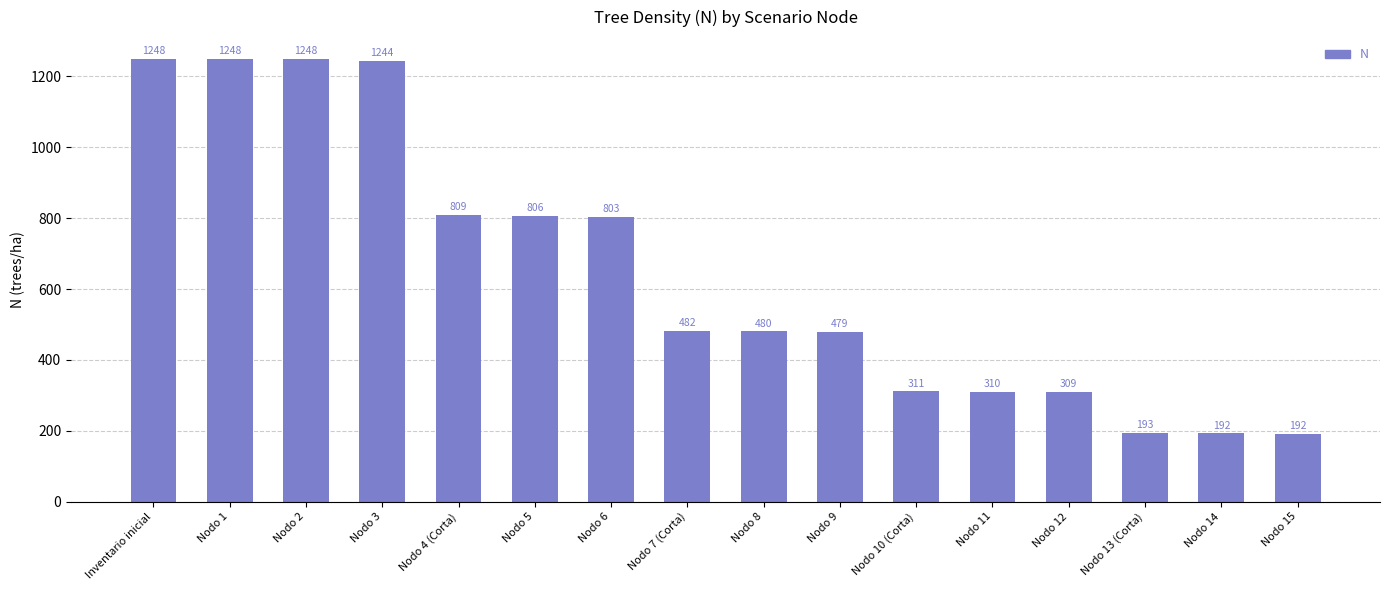

At which label does the data first exceed 481?

Inventario inicial